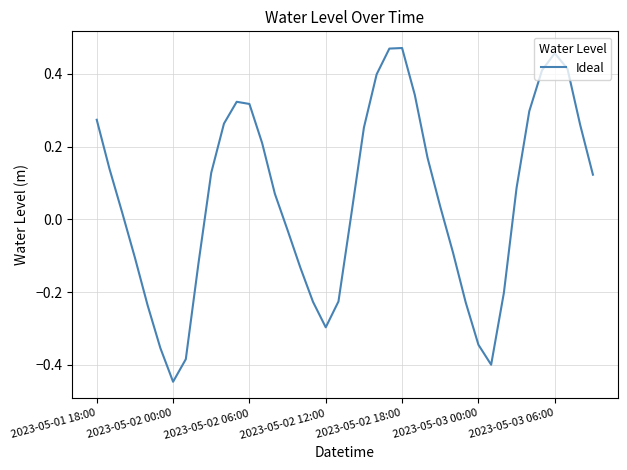

What is the difference between the maximum and minimum values?

0.9